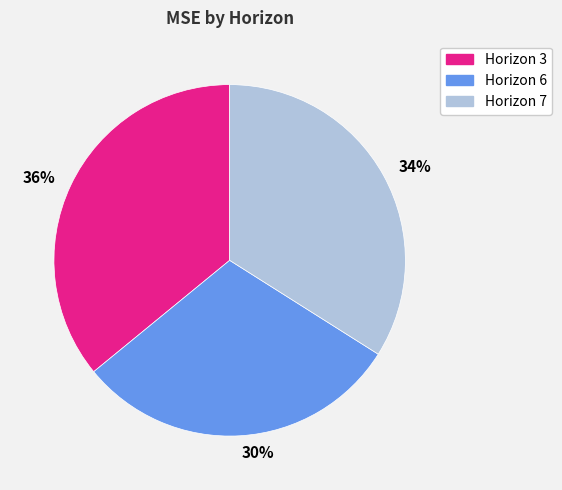

Is it true that Horizon 7 is 42% of the pie?

False